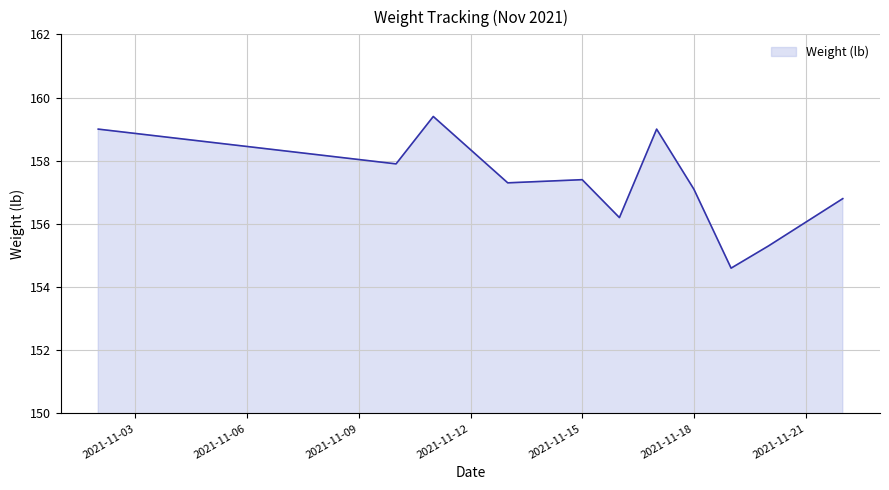

What is the difference between the maximum and minimum values?

4.8